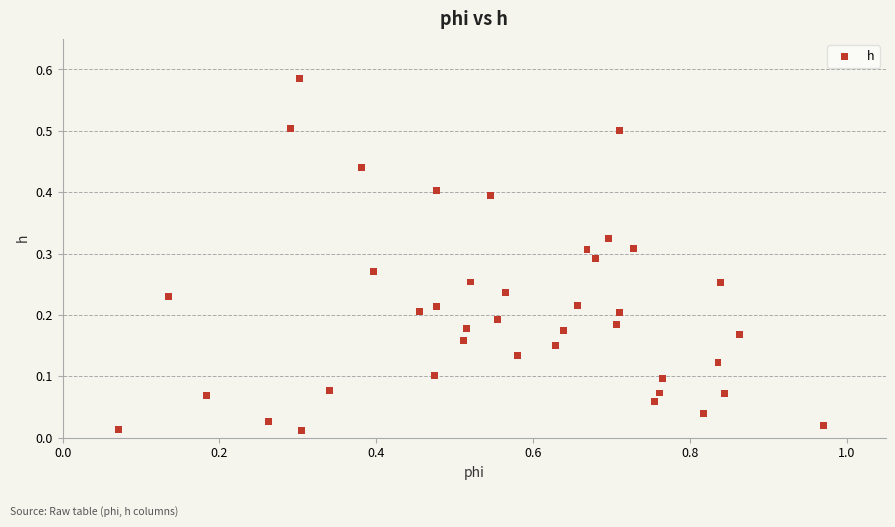

What is the range of X values (max minus min)?

0.9